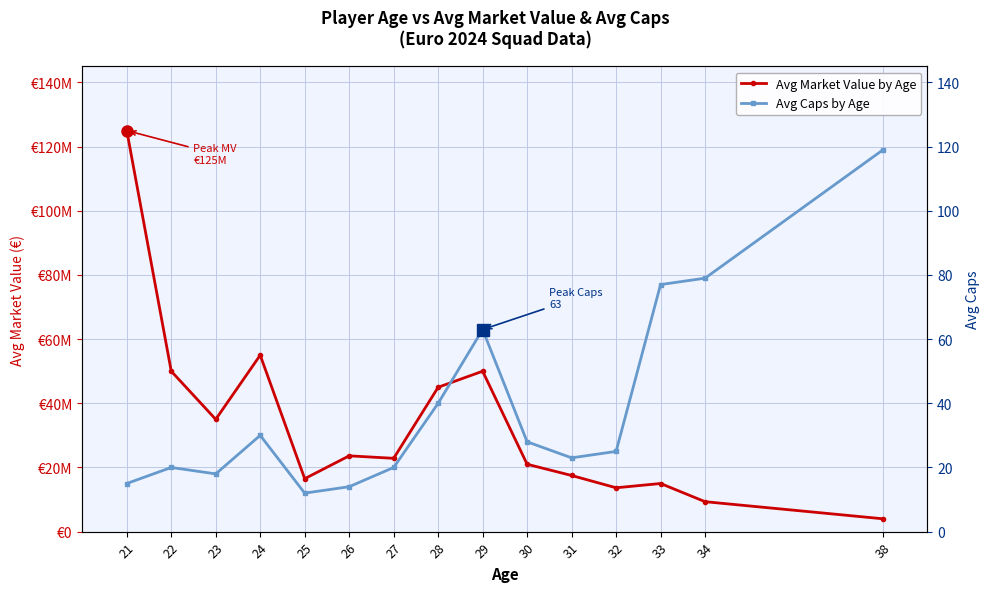

What is the difference between the Avg Market Value by Age values at 23 and 31?

17500000